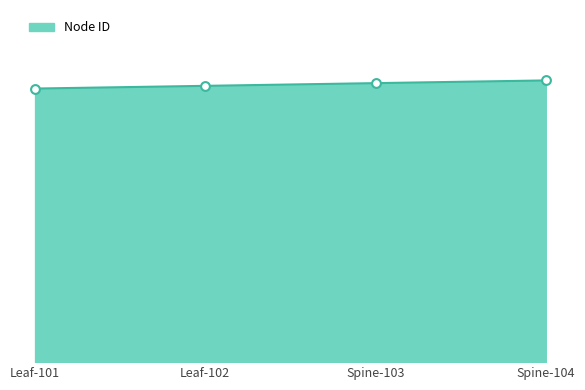

What is the change in value from Leaf-101 to Leaf-102?

+1